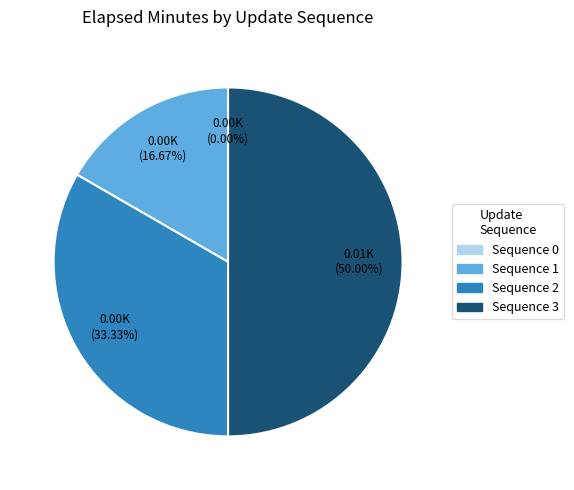

Is there any slice that represents more than half of the pie?

No